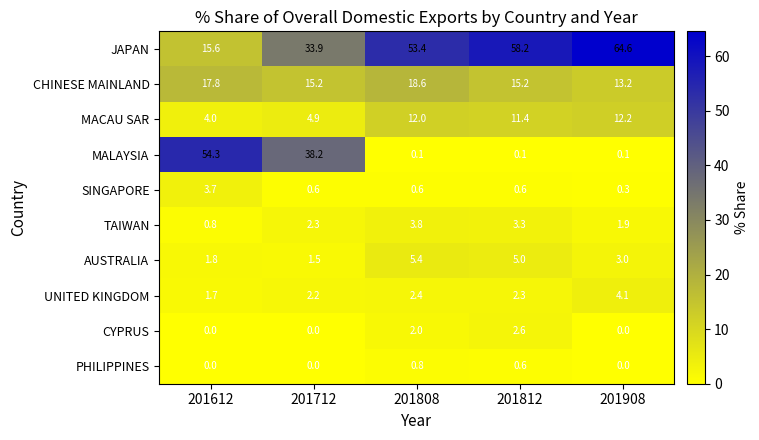

At which category is the sum across all series the highest?

201612